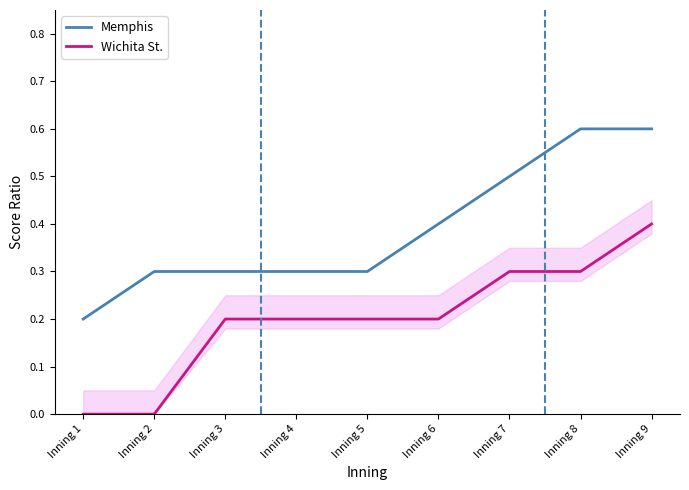

At which label does Memphis reach its minimum?

Inning 1